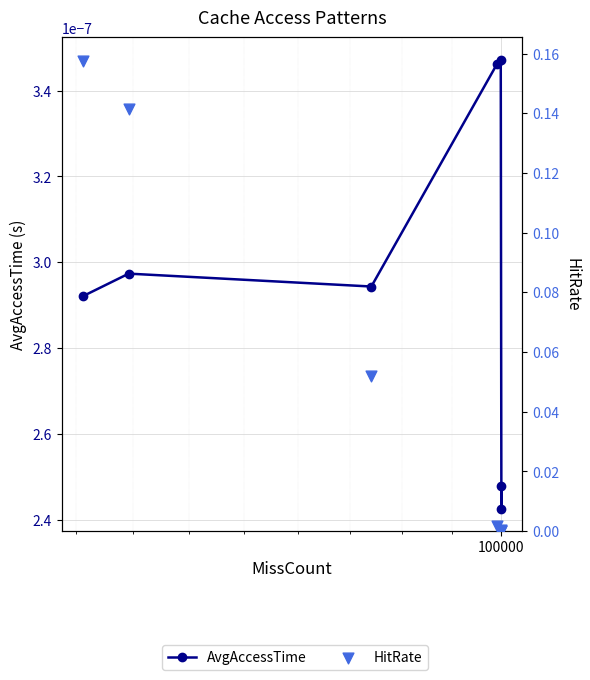

Which series has the widest spread of Y values?

HitRate